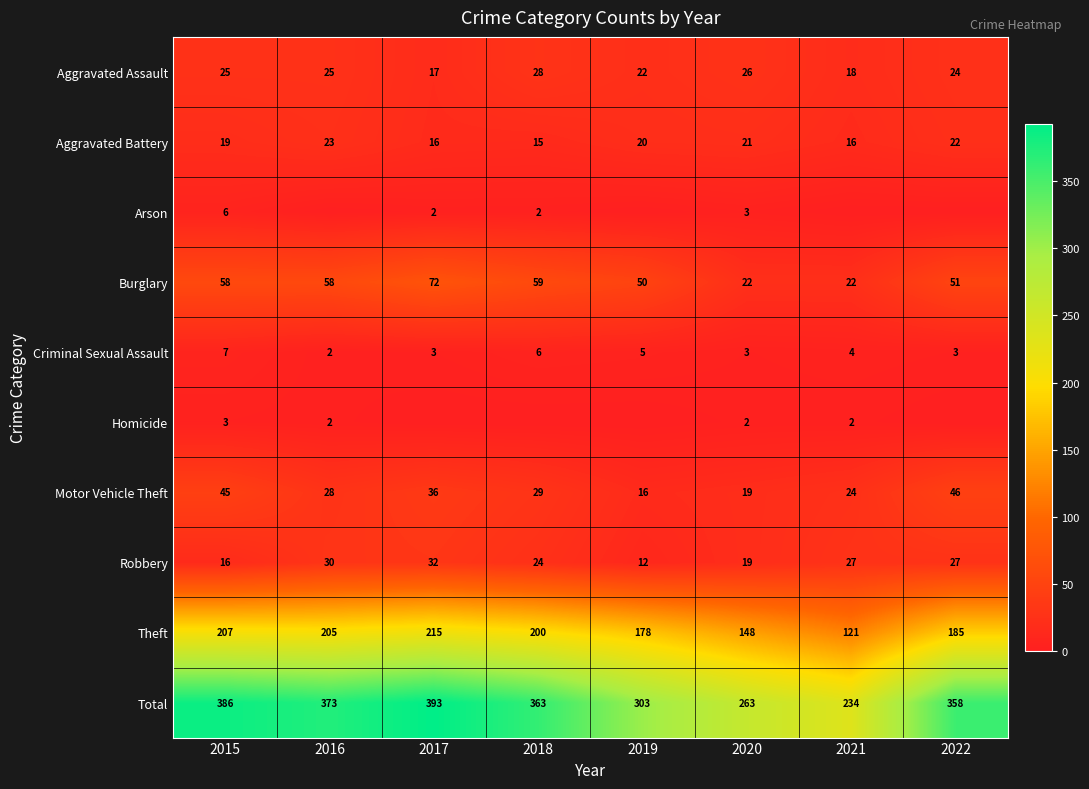

Where does the Criminal Sexual Assault series first go above 4?

2015